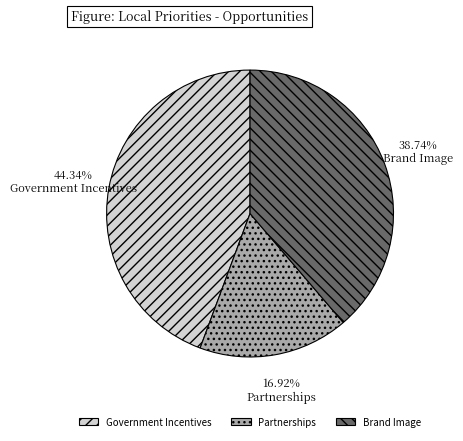

Is there any slice that represents more than half of the pie?

No